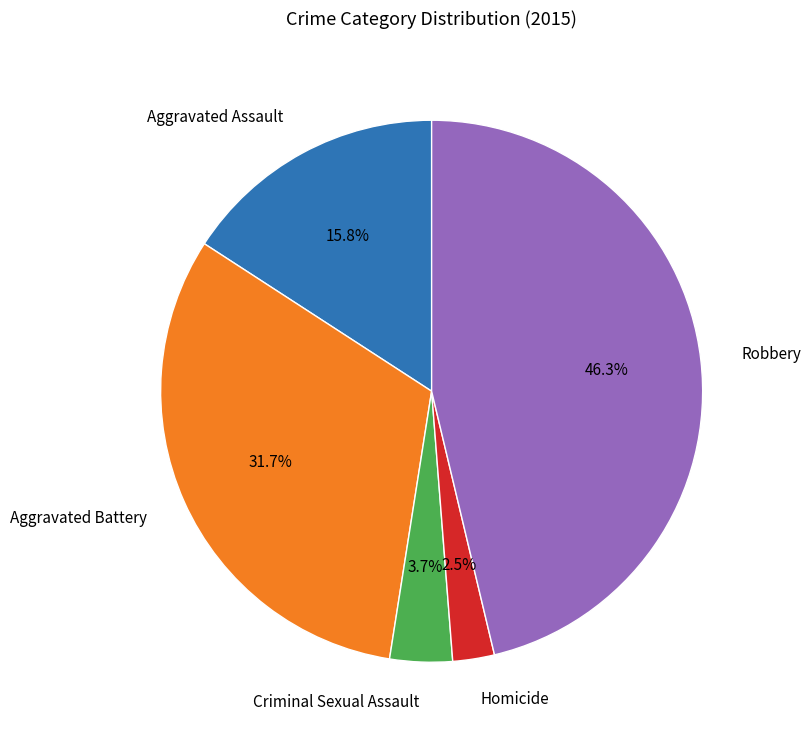

True or false: Aggravated Battery accounts for 25% of the total.

False